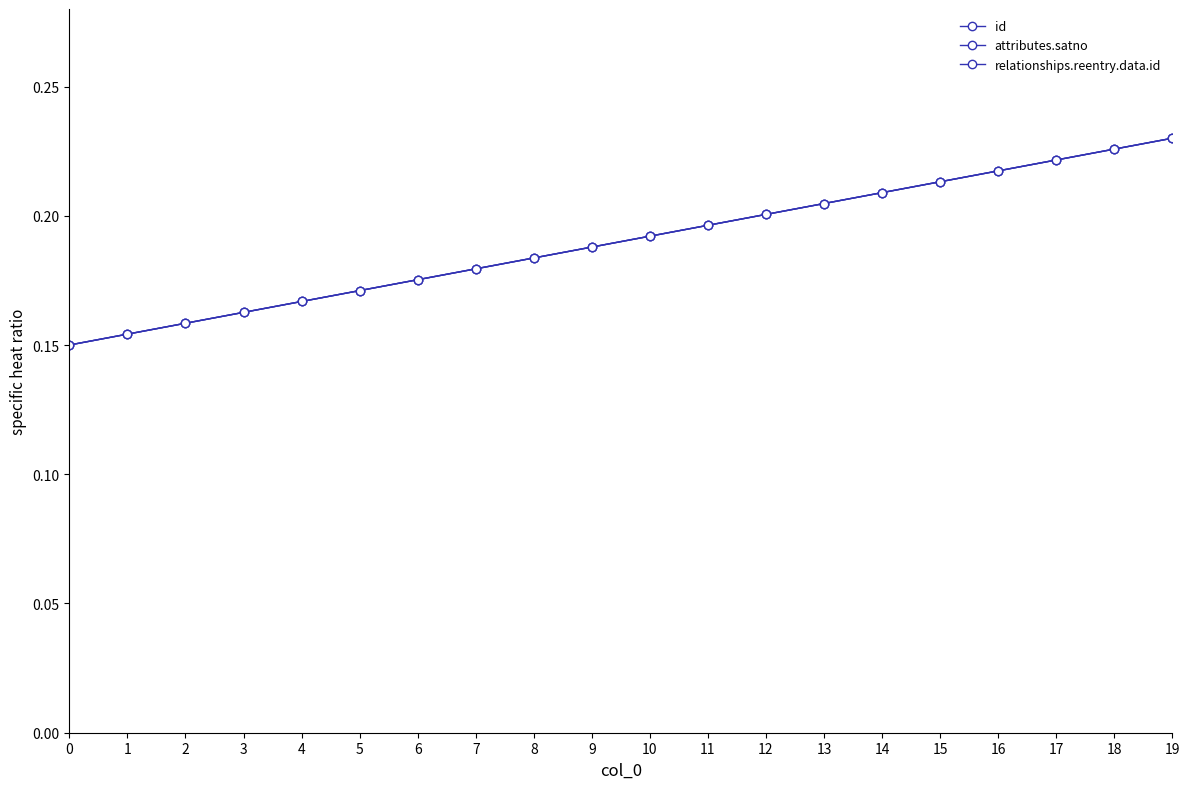

Is it true that id equals 0.3 at 10?

False